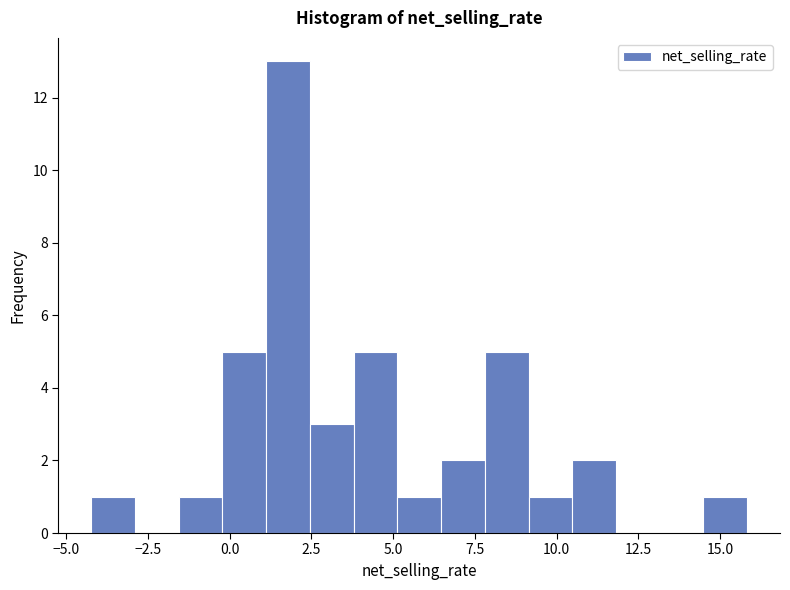

Around what value on the x-axis is the tallest bar? Give the approximate position of its centre, as read against the axis.

2.0